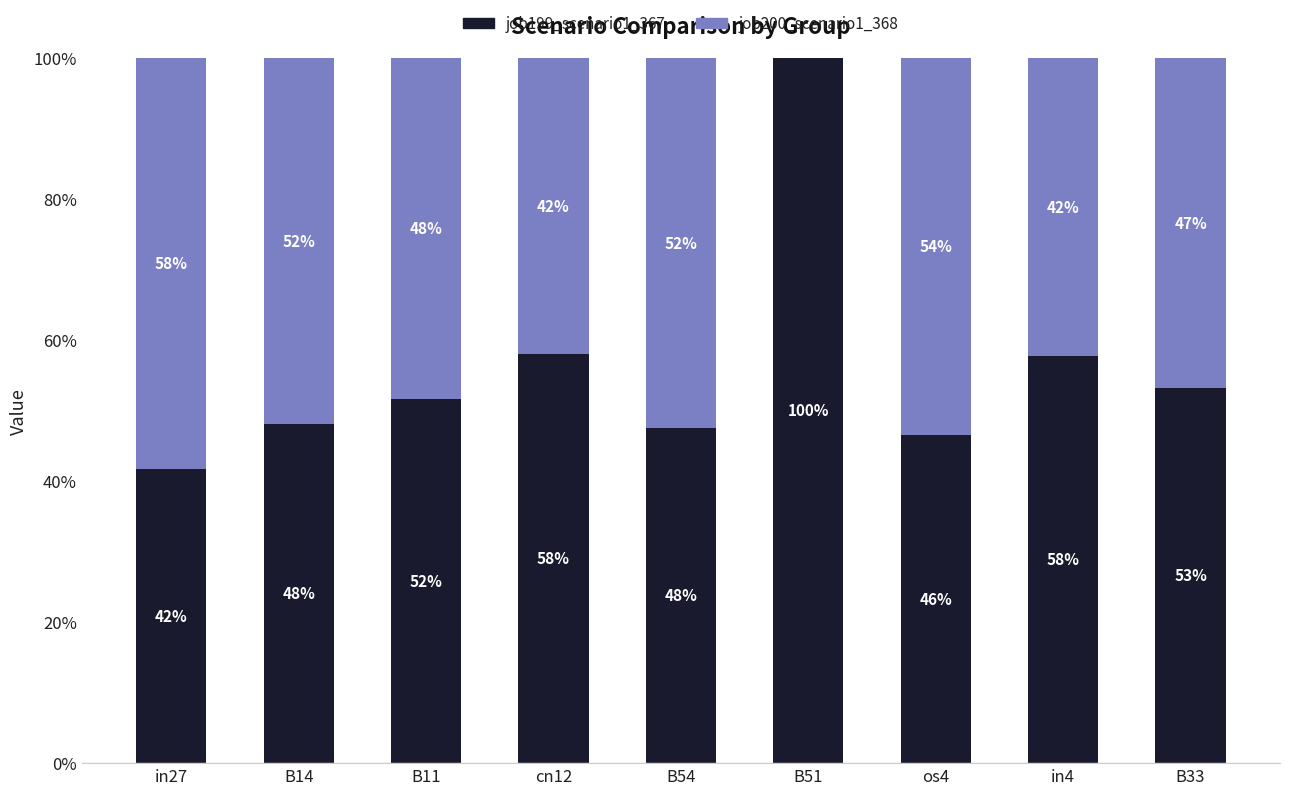

What is the difference between the second highest and minimum values in the job199_scenario1_367 series?

0.2